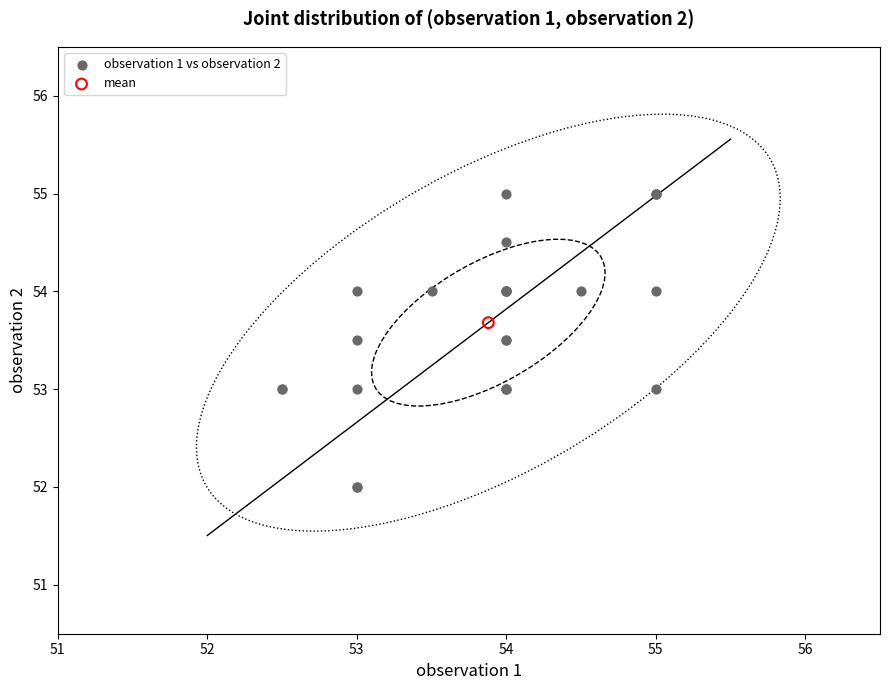

What are all the series names shown in the legend?

observation 1 vs observation 2, mean